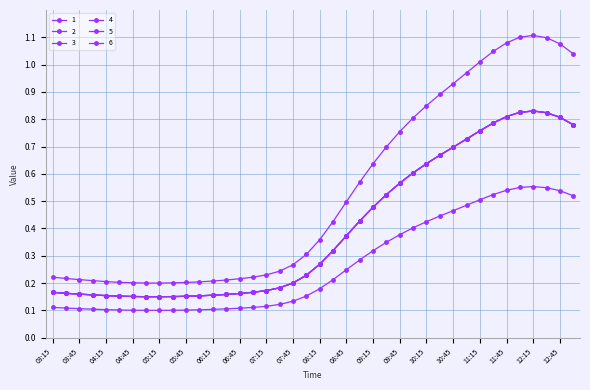

Reading left to right, what are all the values shown in this chart?

1: 0.2	0.2	0.2	0.2	0.2	0.2	0.2	0.2	0.2	0.2	0.2	0.2	0.2	0.2	0.2	0.2	0.2	0.2	0.2	0.2	0.3	0.3	0.4	0.4	0.5	0.5	0.6	0.6	0.6	0.7	0.7	0.7	0.8	0.8	0.8	0.8	0.8	0.8	0.8	0.8
2: 0.2	0.2	0.2	0.2	0.2	0.2	0.2	0.2	0.2	0.2	0.2	0.2	0.2	0.2	0.2	0.2	0.2	0.2	0.2	0.2	0.3	0.3	0.4	0.4	0.5	0.5	0.6	0.6	0.6	0.7	0.7	0.7	0.8	0.8	0.8	0.8	0.8	0.8	0.8	0.8
3: 0.2	0.2	0.2	0.2	0.2	0.2	0.2	0.2	0.2	0.2	0.2	0.2	0.2	0.2	0.2	0.2	0.2	0.2	0.3	0.3	0.4	0.4	0.5	0.6	0.6	0.7	0.8	0.8	0.8	0.9	0.9	1.0	1.0	1.0	1.1	1.1	1.1	1.1	1.1	1.0
4: 0.1	0.1	0.1	0.1	0.1	0.1	0.1	0.1	0.1	0.1	0.1	0.1	0.1	0.1	0.1	0.1	0.1	0.1	0.1	0.2	0.2	0.2	0.2	0.3	0.3	0.3	0.4	0.4	0.4	0.4	0.5	0.5	0.5	0.5	0.5	0.6	0.6	0.5	0.5	0.5
5: 0.2	0.2	0.2	0.2	0.2	0.2	0.2	0.2	0.2	0.2	0.2	0.2	0.2	0.2	0.2	0.2	0.2	0.2	0.2	0.2	0.3	0.3	0.4	0.4	0.5	0.5	0.6	0.6	0.6	0.7	0.7	0.7	0.8	0.8	0.8	0.8	0.8	0.8	0.8	0.8
6: 0.2	0.2	0.2	0.2	0.2	0.2	0.2	0.2	0.2	0.2	0.2	0.2	0.2	0.2	0.2	0.2	0.2	0.2	0.2	0.2	0.3	0.3	0.4	0.4	0.5	0.5	0.6	0.6	0.6	0.7	0.7	0.7	0.8	0.8	0.8	0.8	0.8	0.8	0.8	0.8